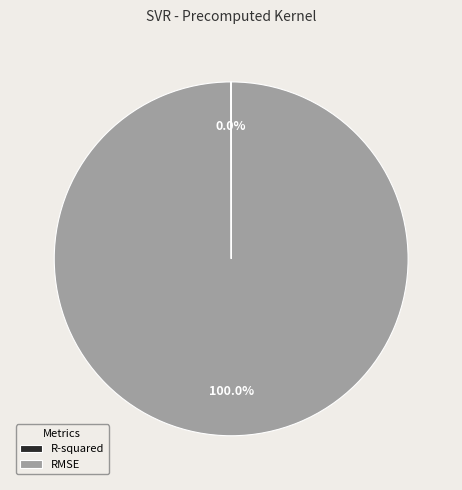

Which category has the biggest portion of the pie?

RMSE